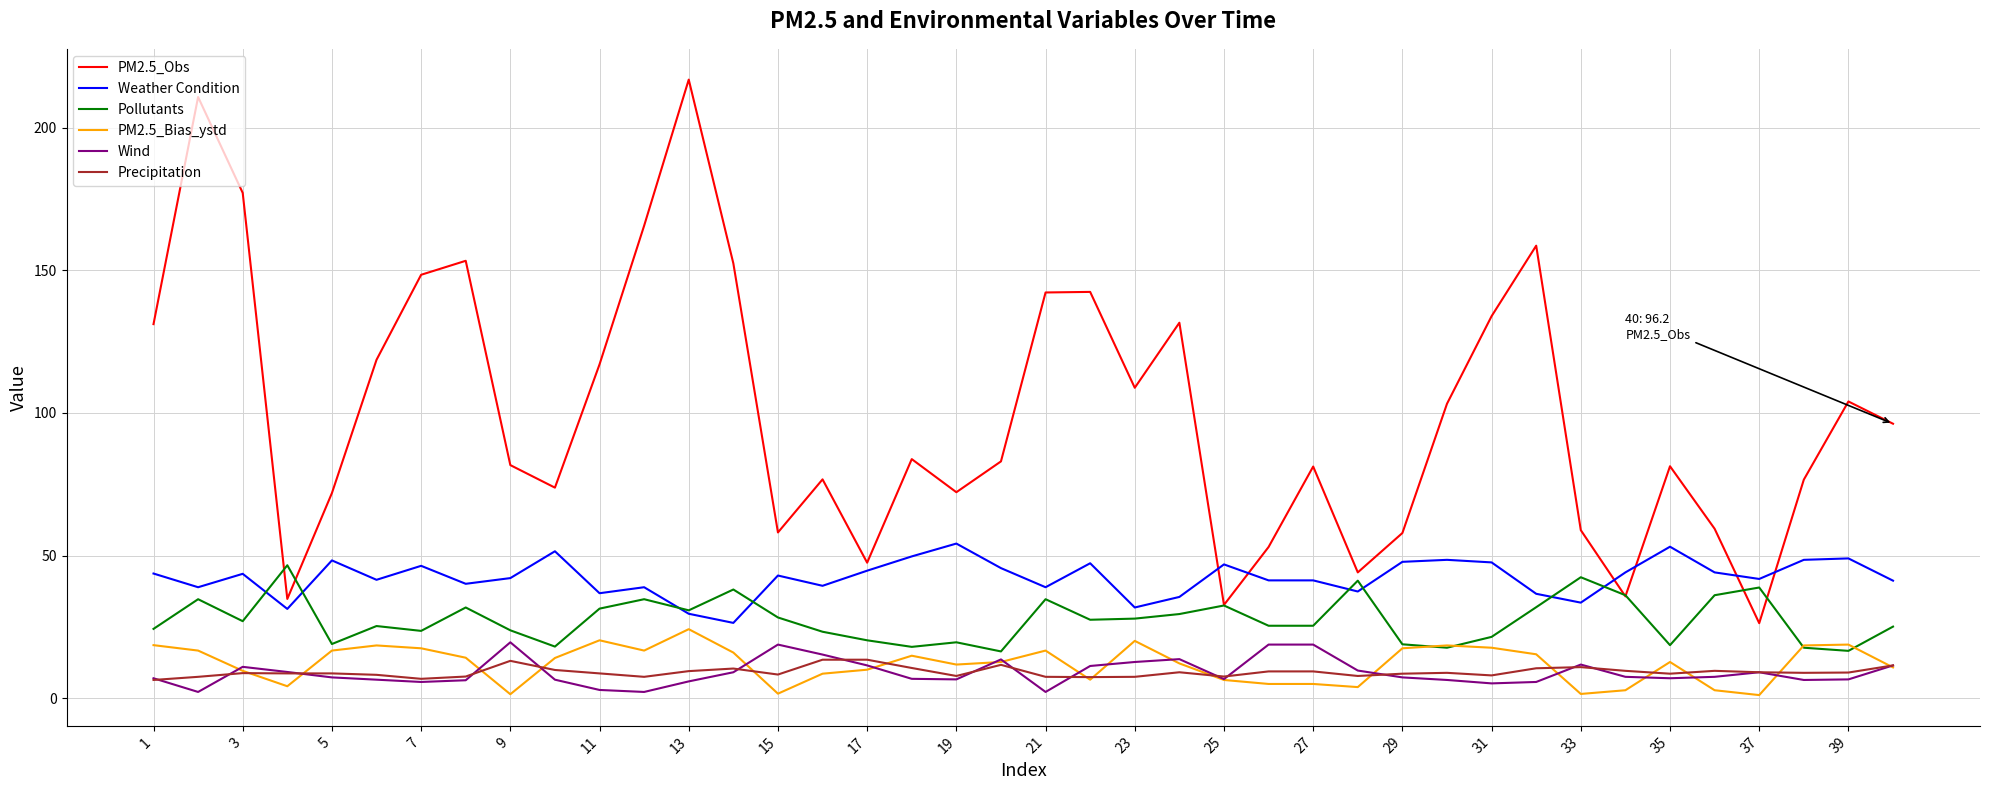

True or false: Precipitation and PM2.5_Obs cross at least once.

False